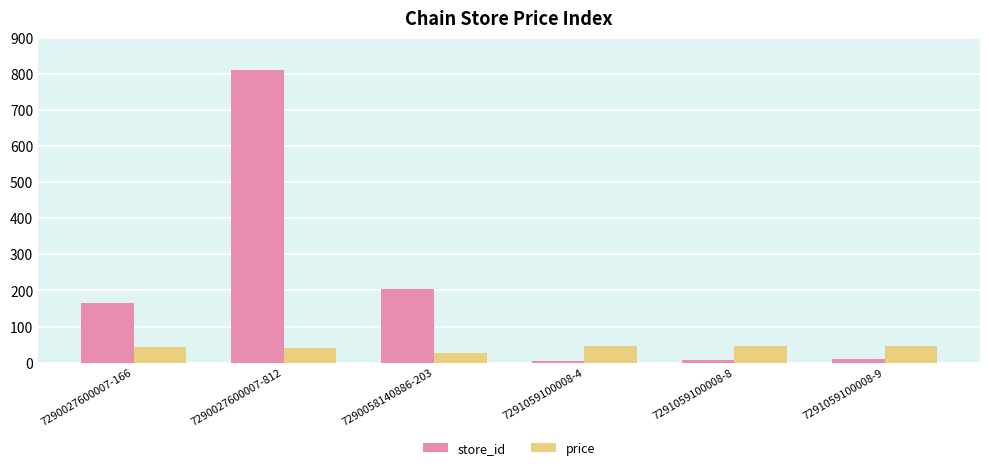

What is the sum of all price values?

243.1